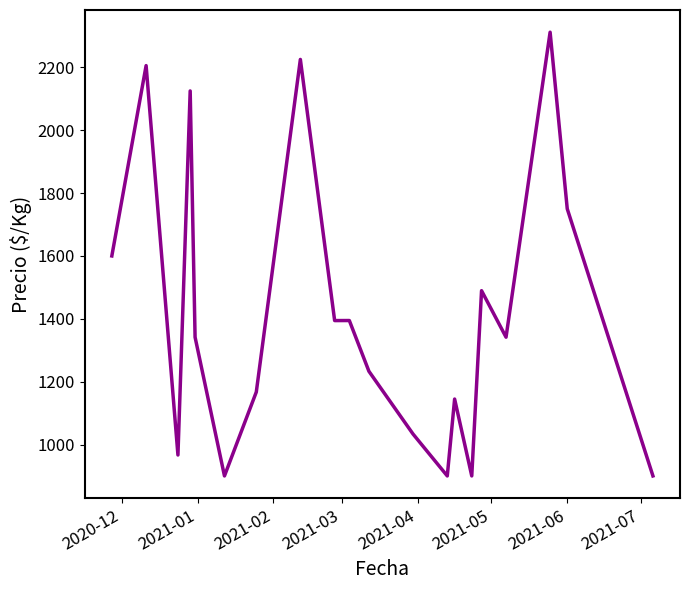

What is the minimum value shown in the chart?

900.0